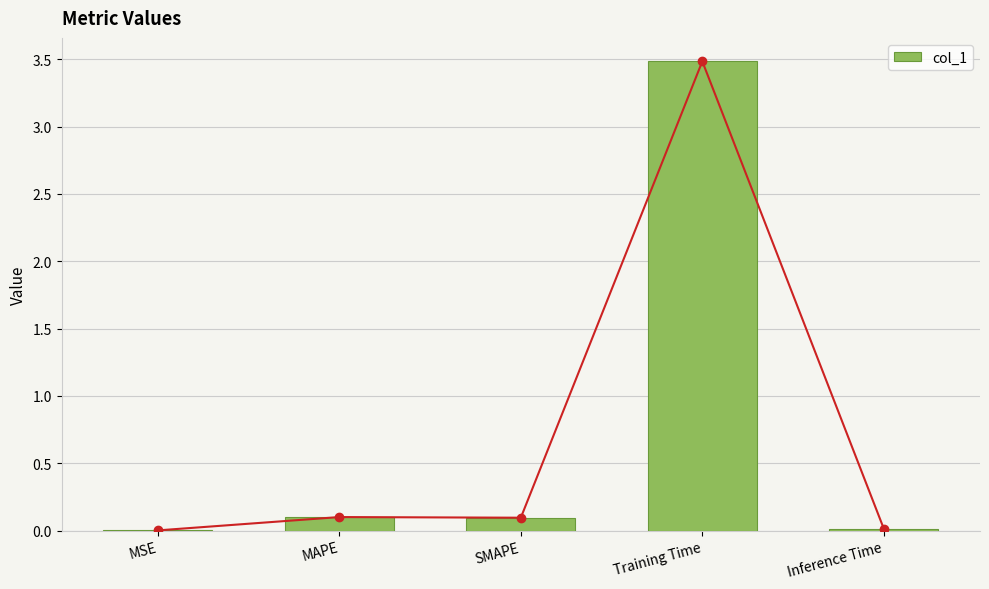

How many bars are there in total?

5